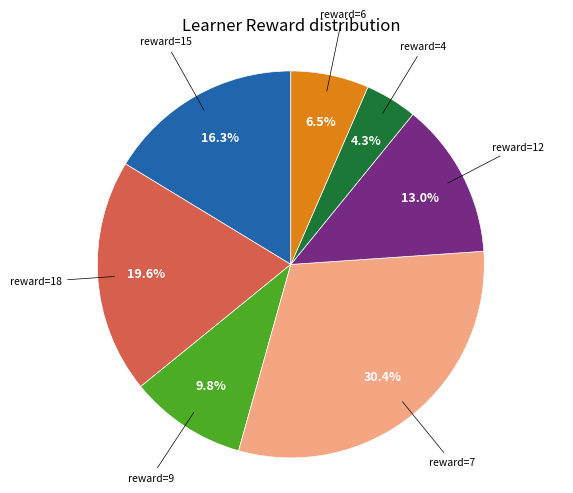

Is there a majority slice in this chart?

No